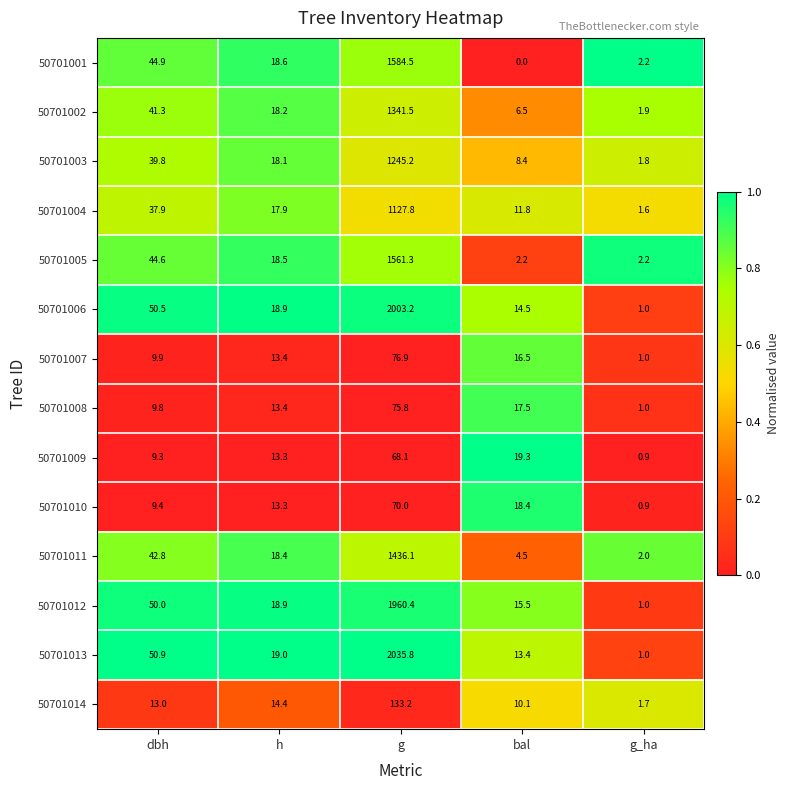

What is the sum of the 50701001 values at h and g?

1603.1